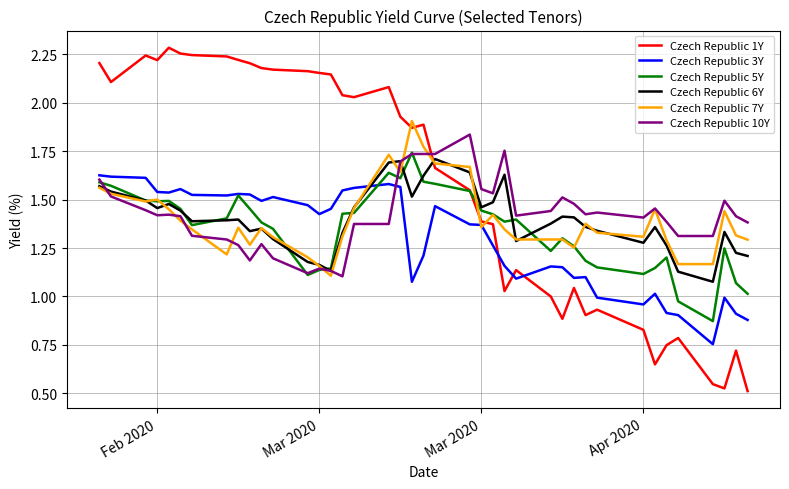

True or false: Czech Republic 1Y and Czech Republic 10Y intersect in this chart.

True